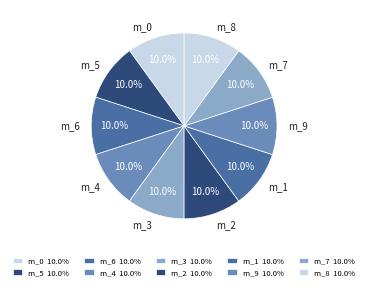

What portion of the pie excludes m_5?

90.0%